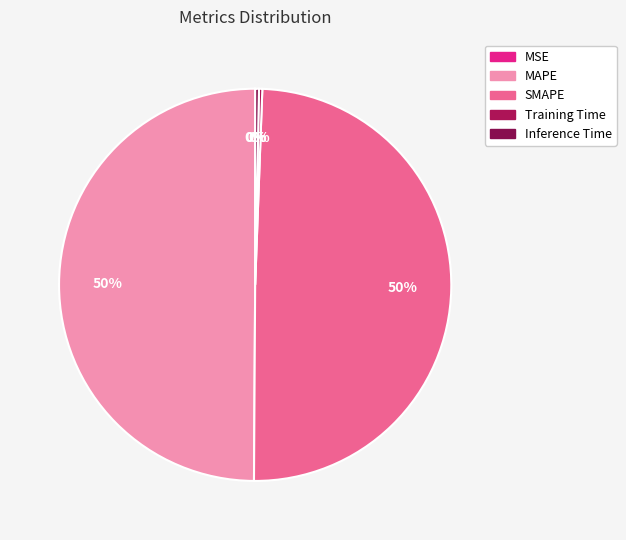

True or false: SMAPE accounts for 50% of the total.

True